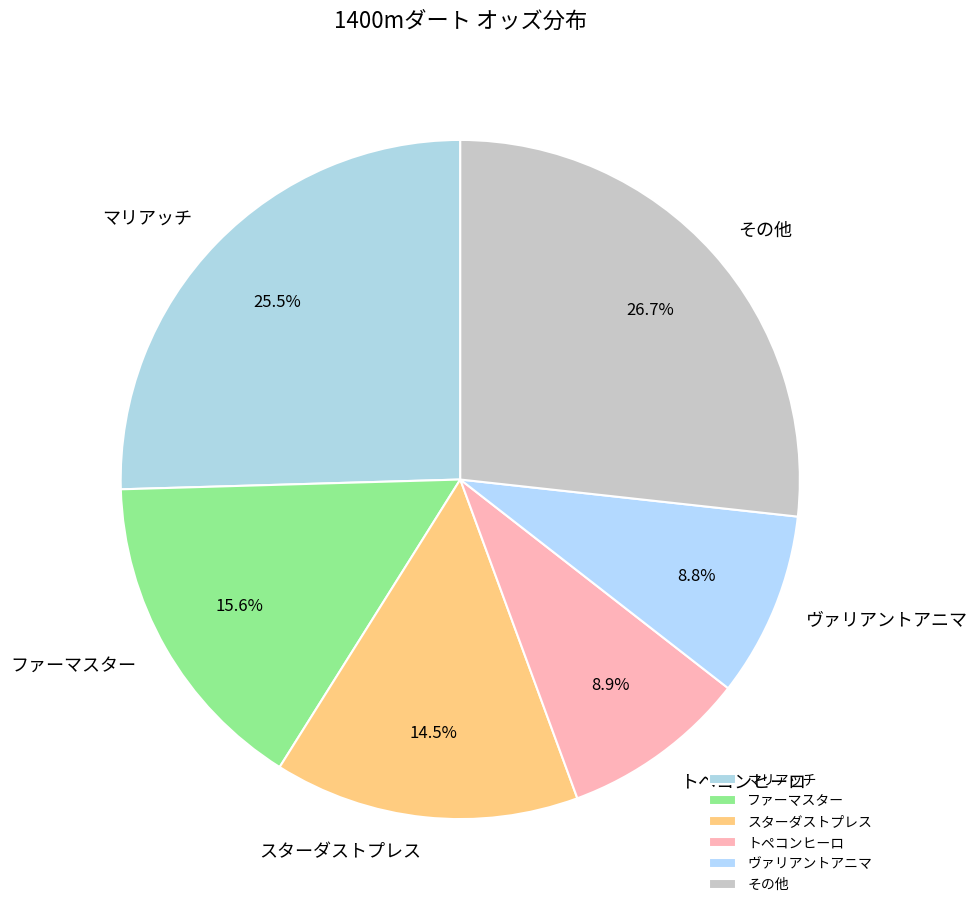

What is the largest slice in the pie chart?

その他